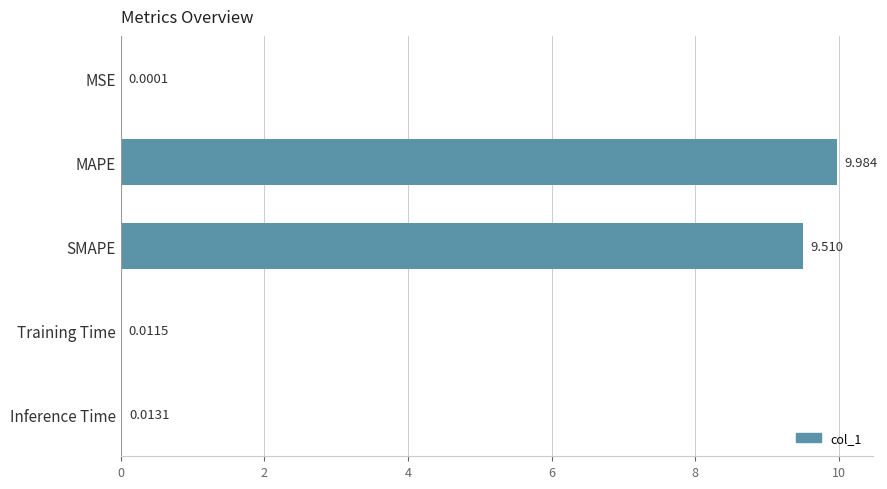

Which has a higher value, MAPE or Training Time?

MAPE